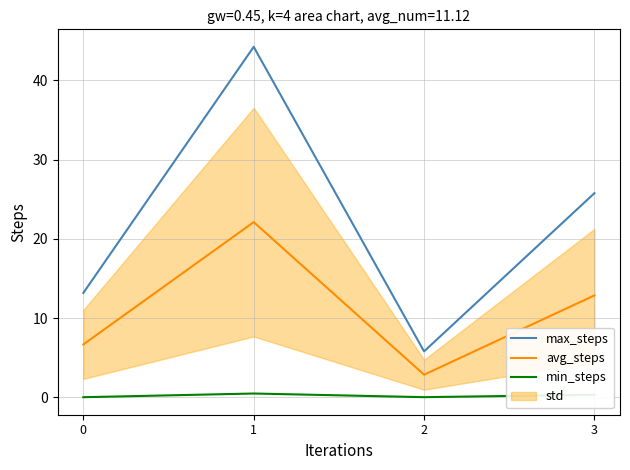

Which series changed the most between 0 and 2?

max_steps